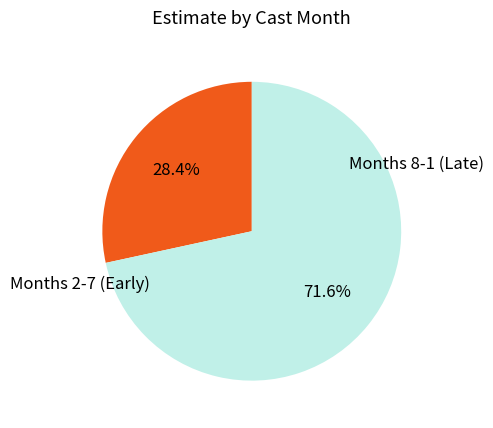

Is there any slice that represents more than half of the pie?

Yes